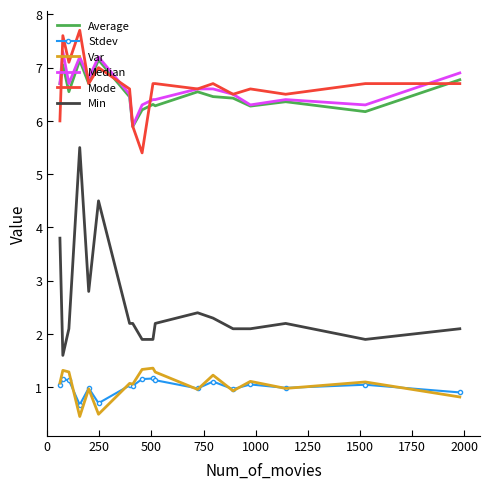

Which series has the widest spread of values?

Min